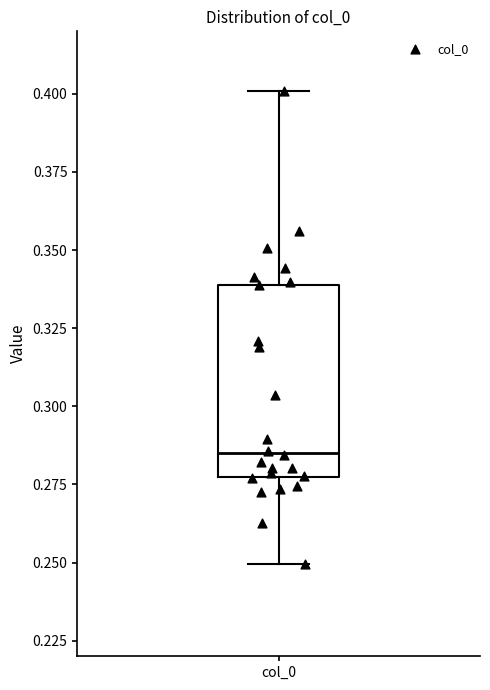

Read this box plot against the y-axis: the position of the median line, the range covered by the box, and the ends of both whiskers. The values are not printed on the chart, so give them approximately, as read against the axis.

median 0.285, box 0.275 to 0.340, whiskers 0.250 to 0.400